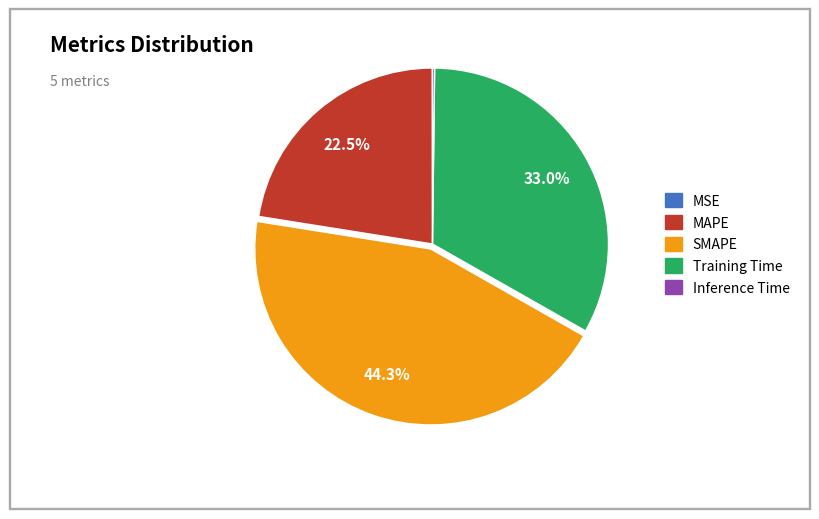

What is the ratio of the value at Training Time to the value at SMAPE?

0.7